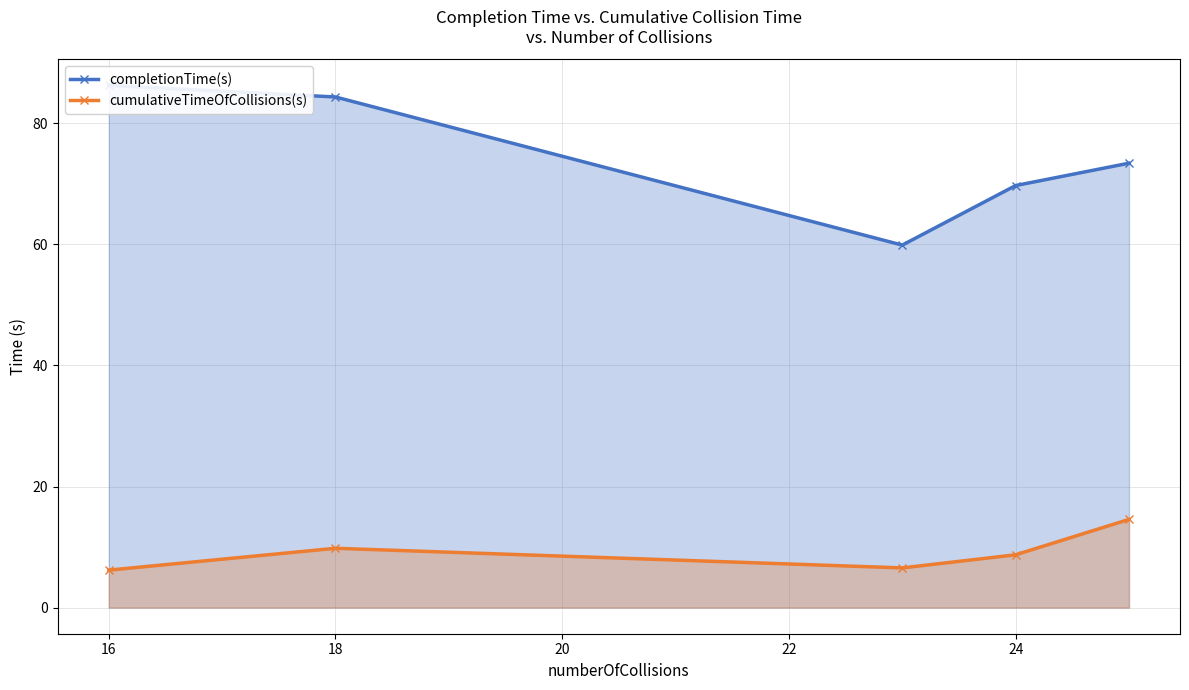

List the series in order of their peak value, highest first.

completionTime(s), cumulativeTimeOfCollisions(s)